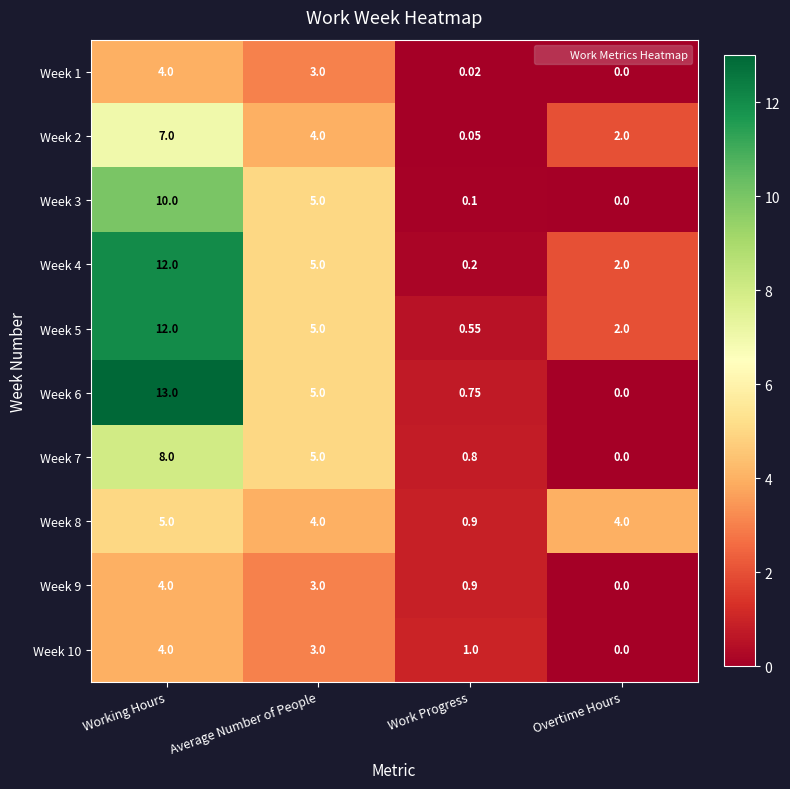

At which label does Week 7 reach its minimum?

Overtime Hours